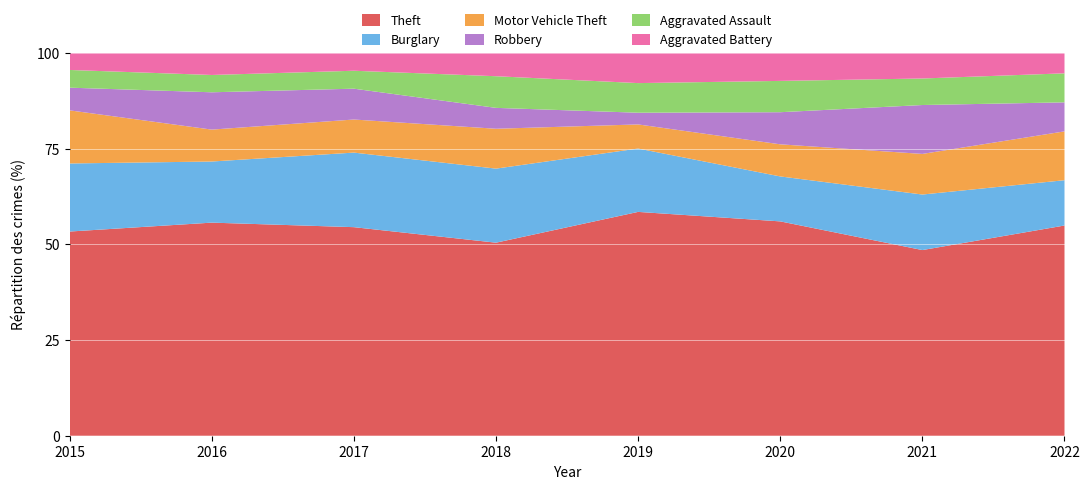

Reading right to left, list all the values displayed in this chart.

Theft: 297	224	267	325	305	372	394	369
Burglary: 64	67	56	92	117	133	113	123
Motor Vehicle Theft: 69	49	40	35	63	59	59	96
Robbery: 41	59	40	17	33	55	69	41
Aggravated Assault: 41	32	39	43	50	32	32	32
Aggravated Battery: 29	31	35	44	37	32	41	31